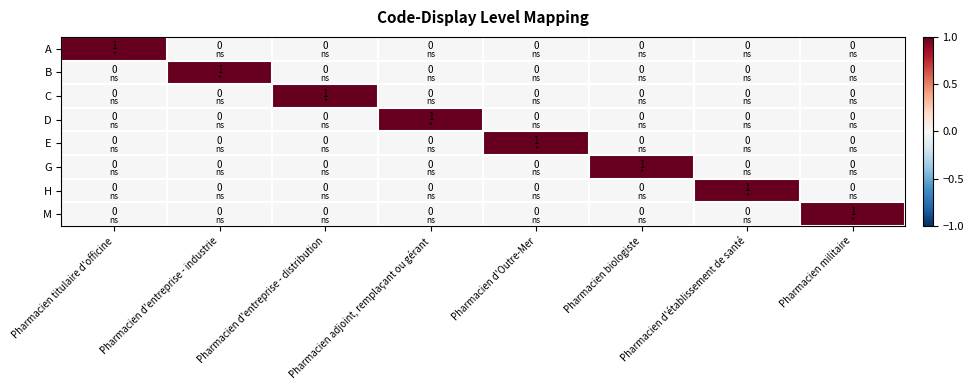

At how many categories does at least one series exceed 0?

8